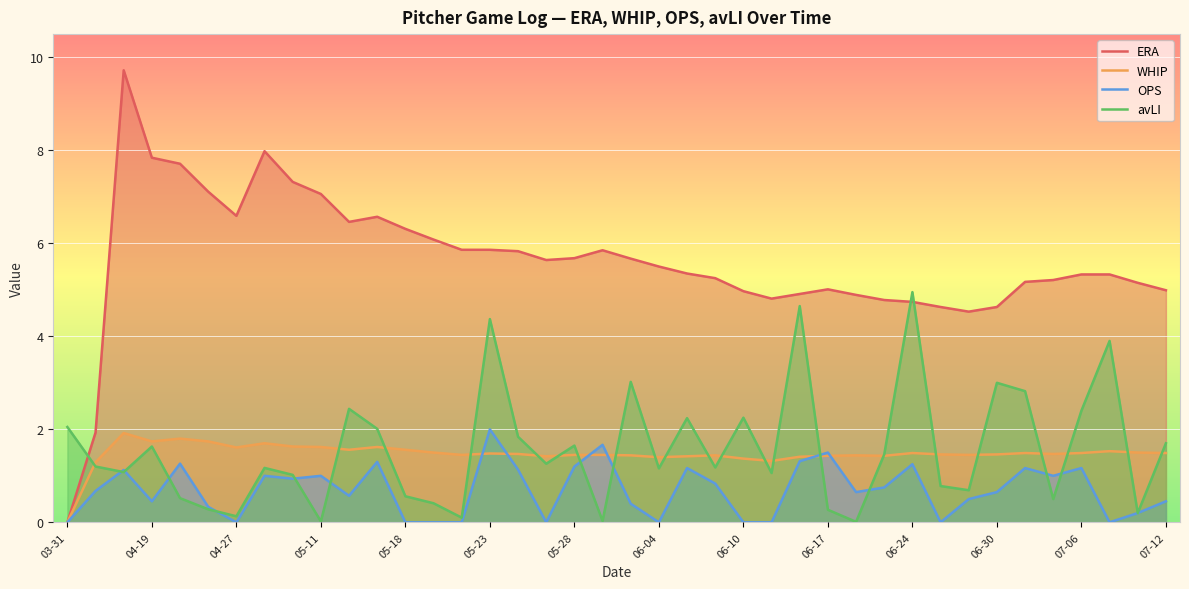

What are all the series names shown in the legend?

ERA, WHIP, OPS, avLI